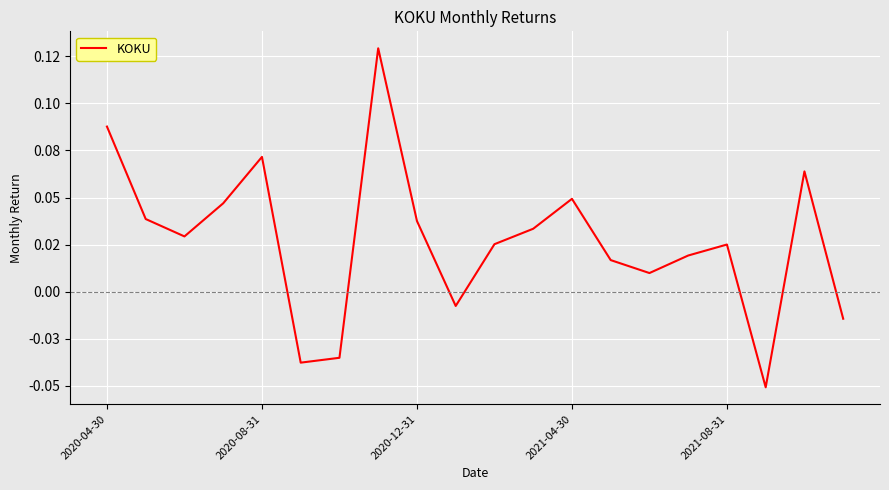

Where is the data nearest to the value 0?

9